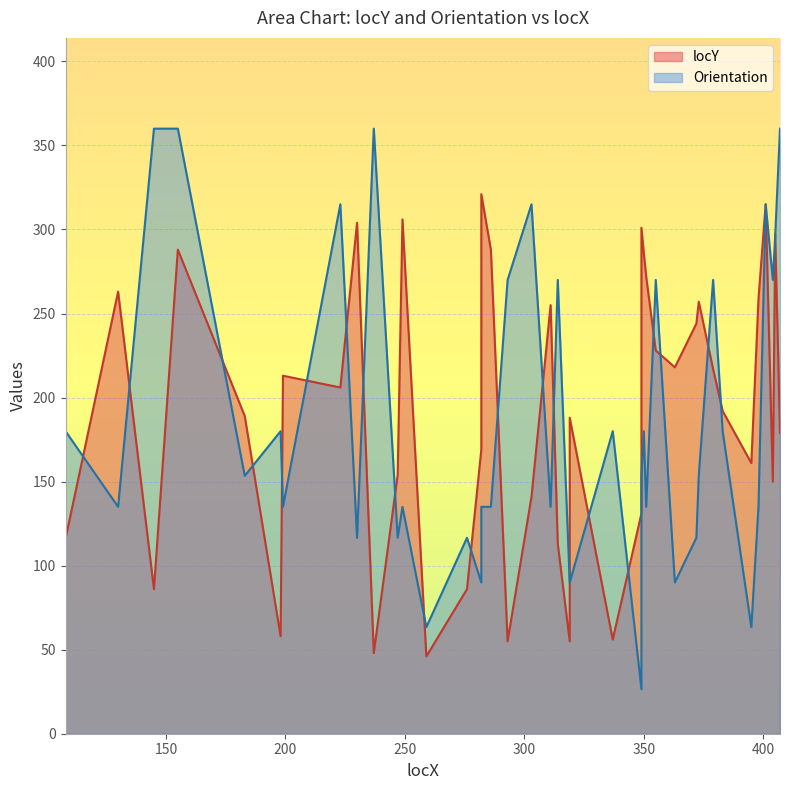

What are all the series names shown in the legend?

locY, Orientation